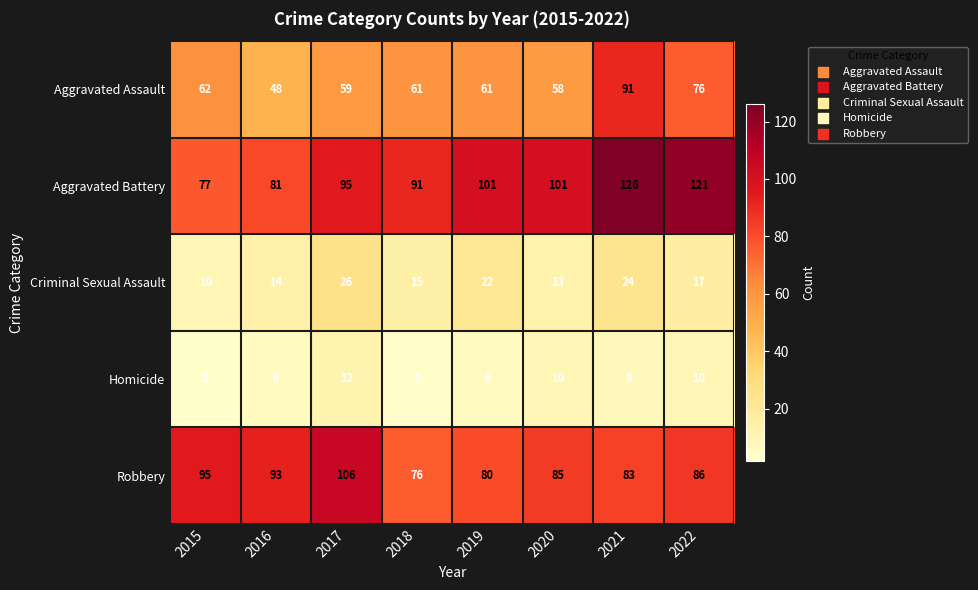

Which series changed the most between 2020 and 2022?

Aggravated Battery